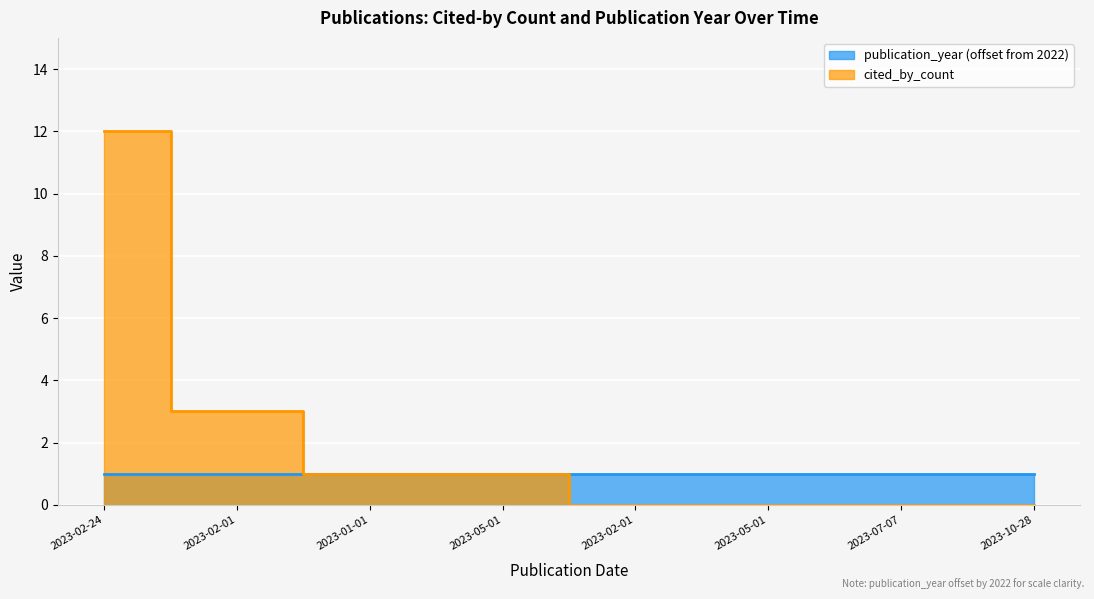

Where is the data nearest to the value 6?

2023-02-01